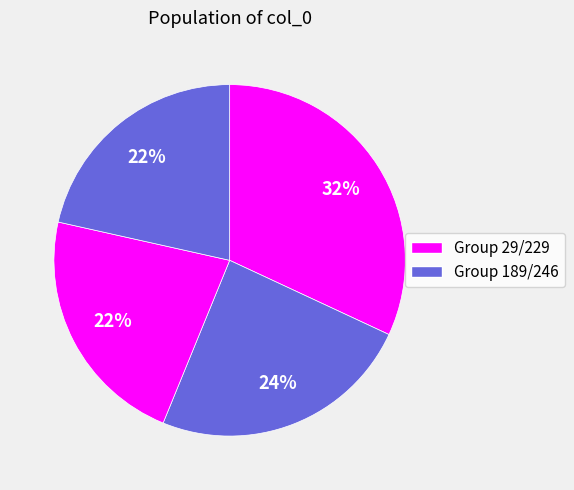

What is the largest slice in the pie chart?

229